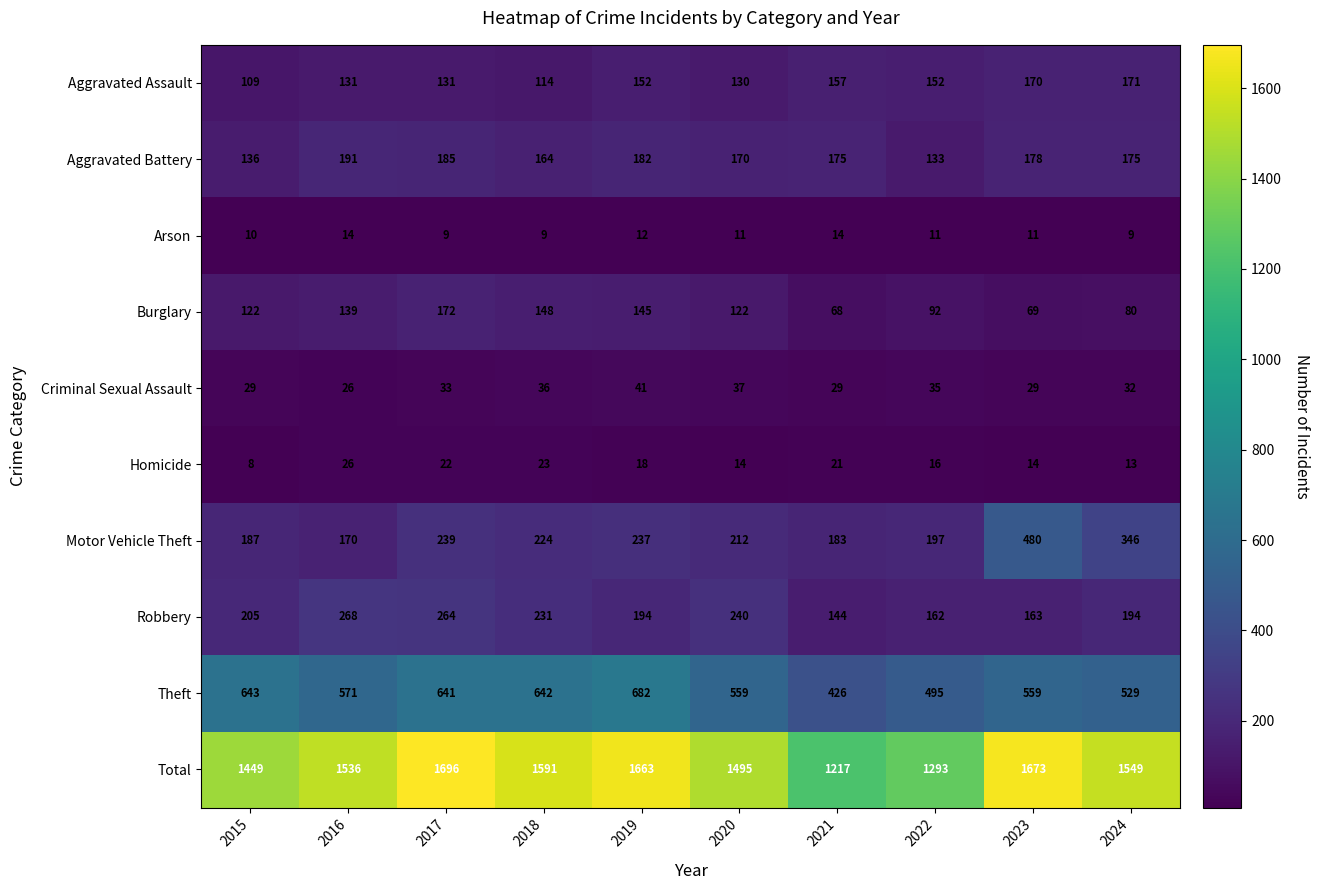

What is the average value of the Total series?

1516